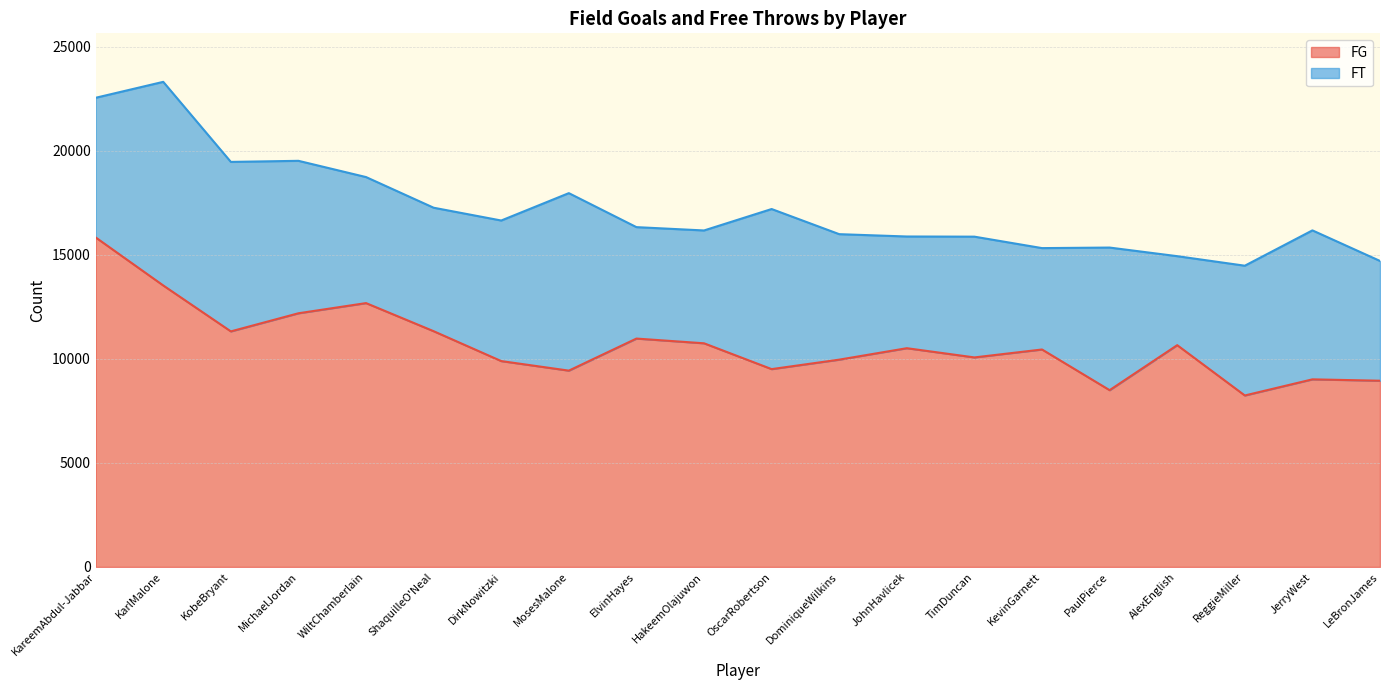

Which category has the highest value across all series?

KareemAbdul-Jabbar